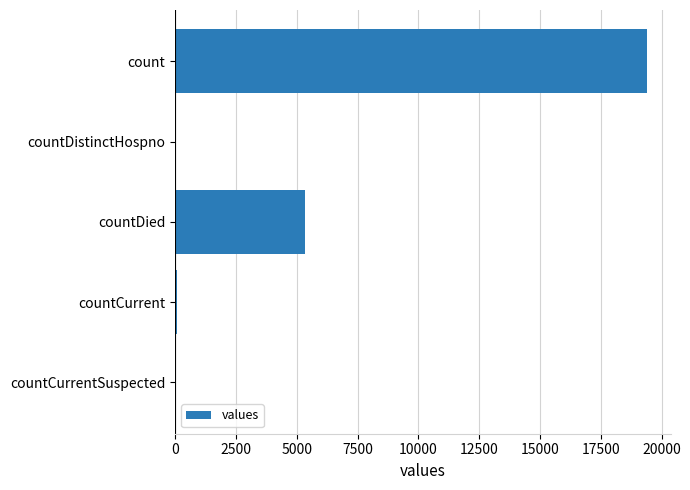

Which has a higher value, count or countCurrentSuspected?

count